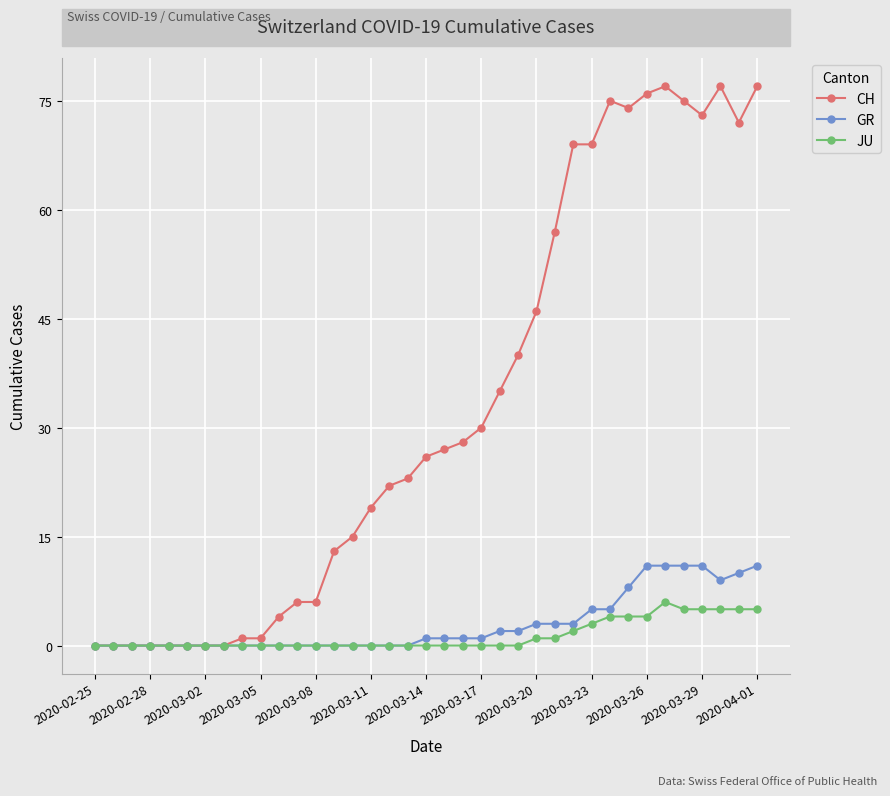

List the series in order of their peak value, highest first.

CH, GR, JU